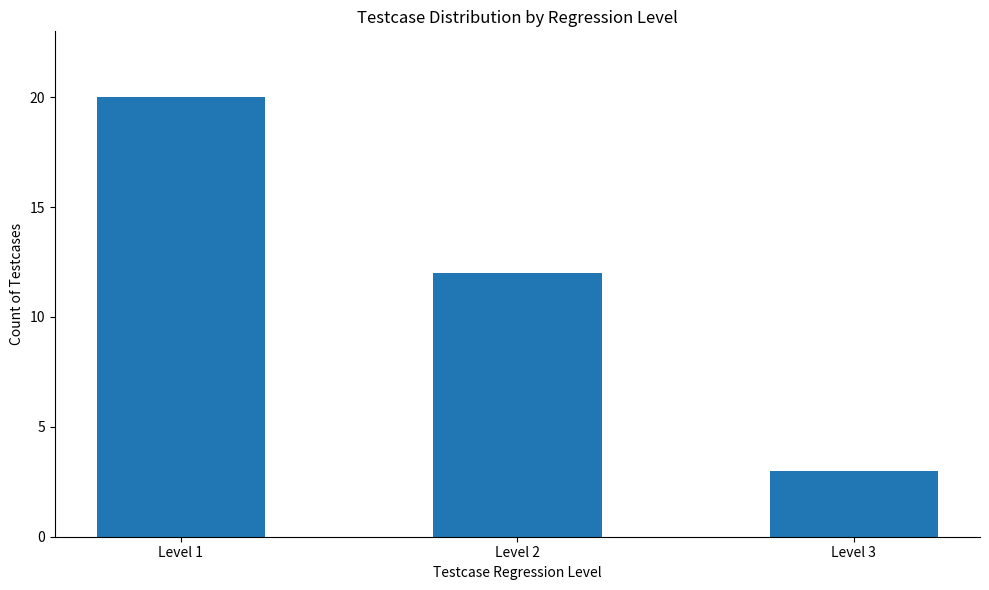

What is the average value?

12